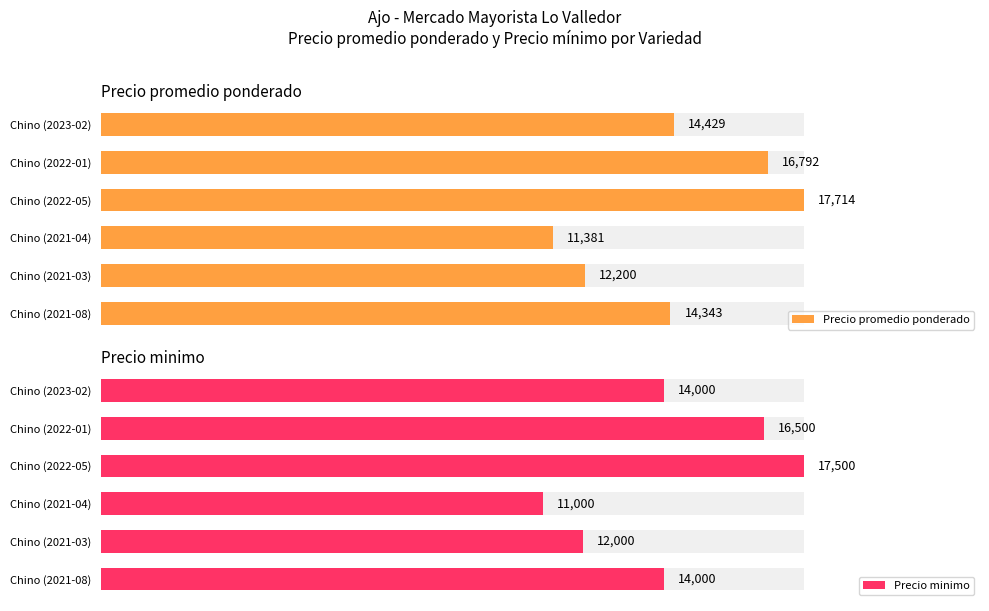

What is the difference between the maximum and minimum values in the Precio minimo series?

6500